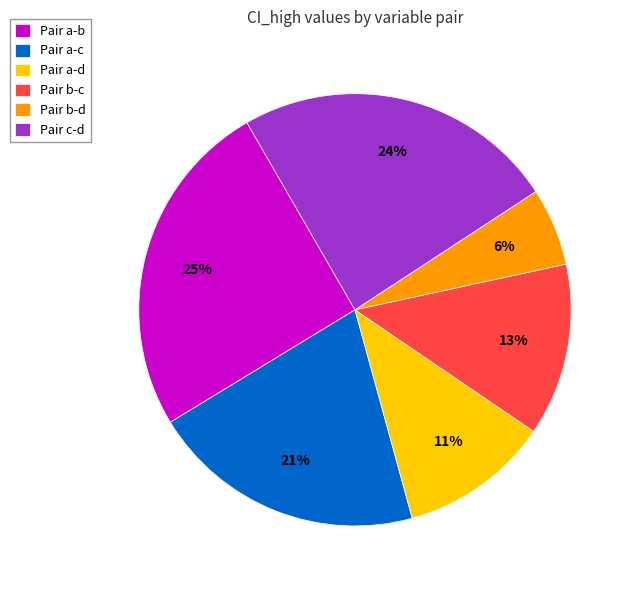

To the nearest percent, what percentage of the pie is Pair b-d?

6%